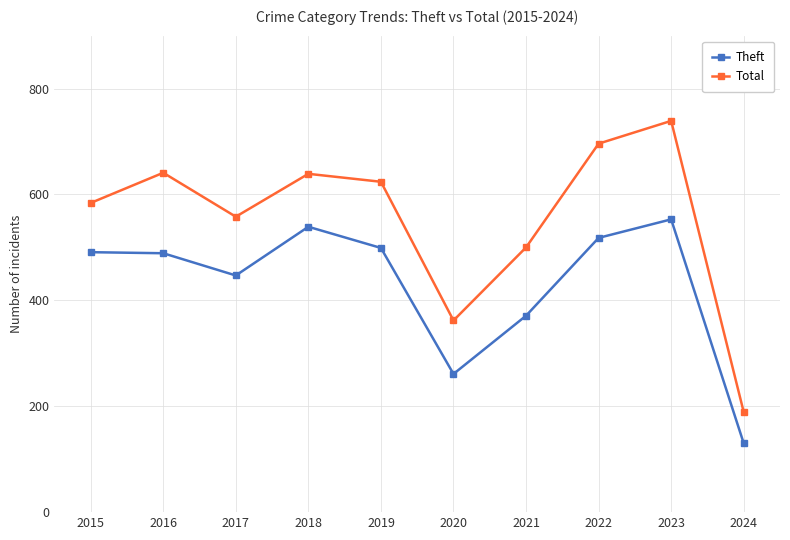

What is the greatest value displayed?

739